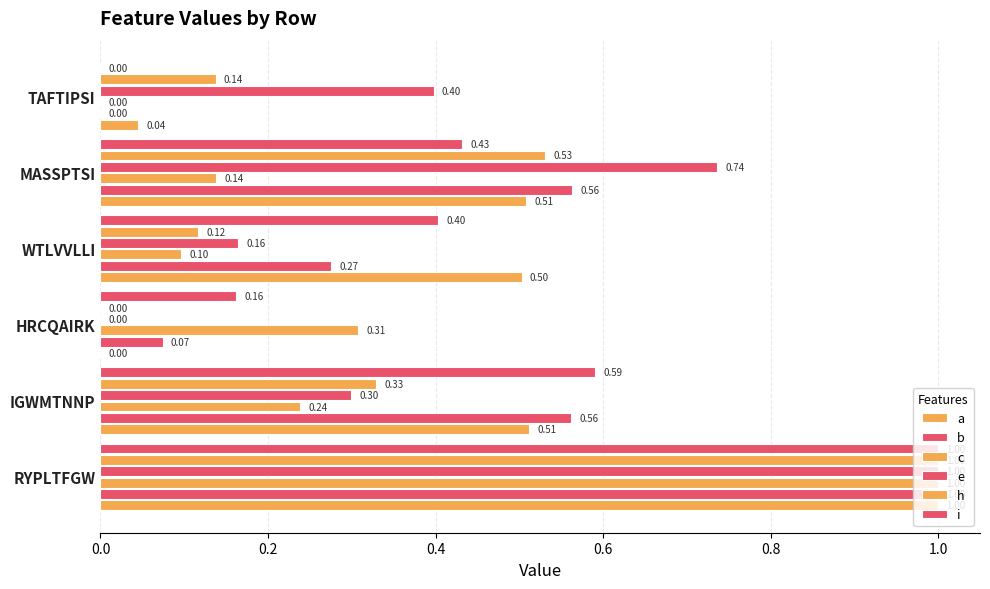

Reading left to right, list all the values displayed in this chart.

a: 1.0	0.5	0.0	0.5	0.5	0.0
b: 1.0	0.6	0.1	0.3	0.6	0.0
c: 1.0	0.2	0.3	0.1	0.1	0.0
e: 1.0	0.3	0.0	0.2	0.7	0.4
h: 1.0	0.3	0.0	0.1	0.5	0.1
i: 1.0	0.6	0.2	0.4	0.4	0.0